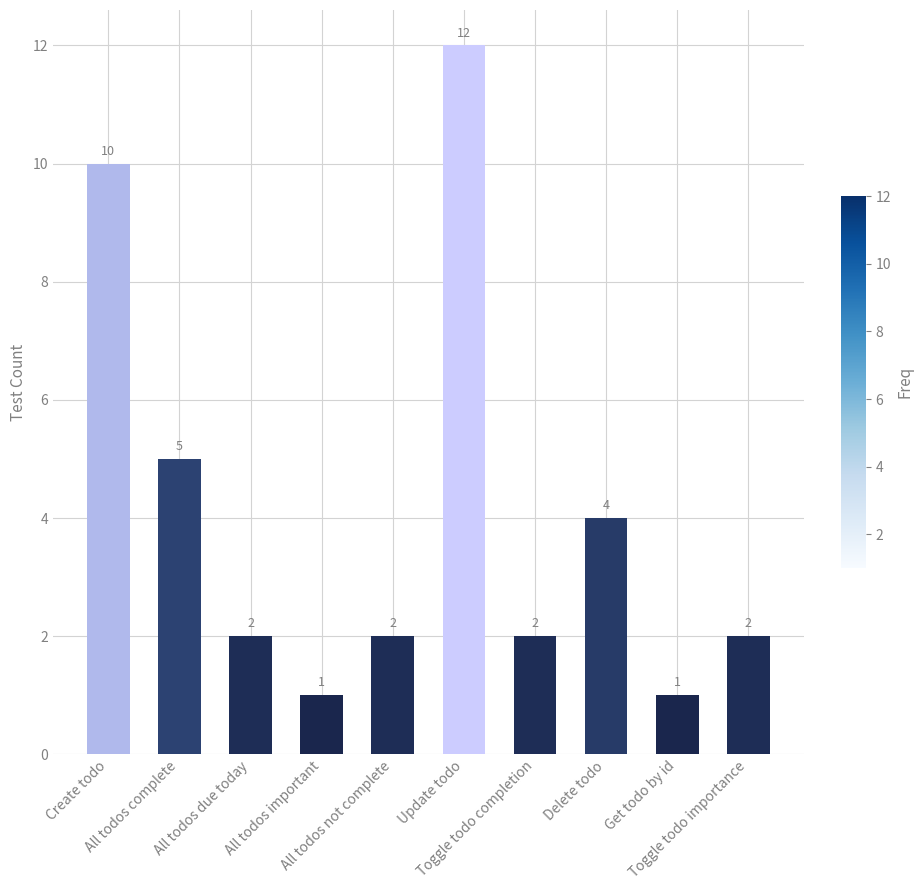

What is the change in value from All todos important to All todos not complete?

+1